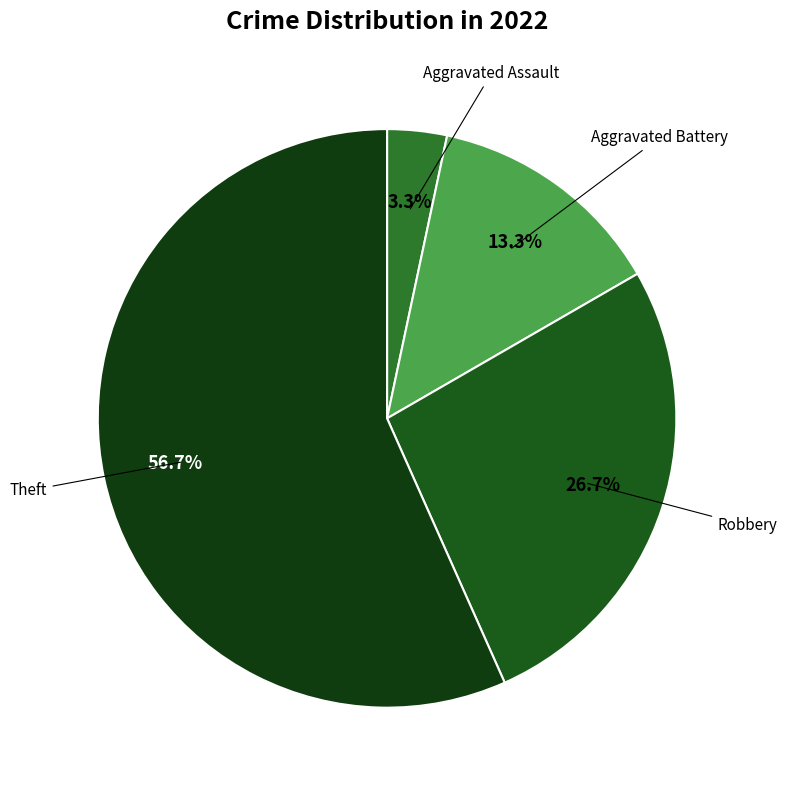

How many segments does this pie chart have?

4